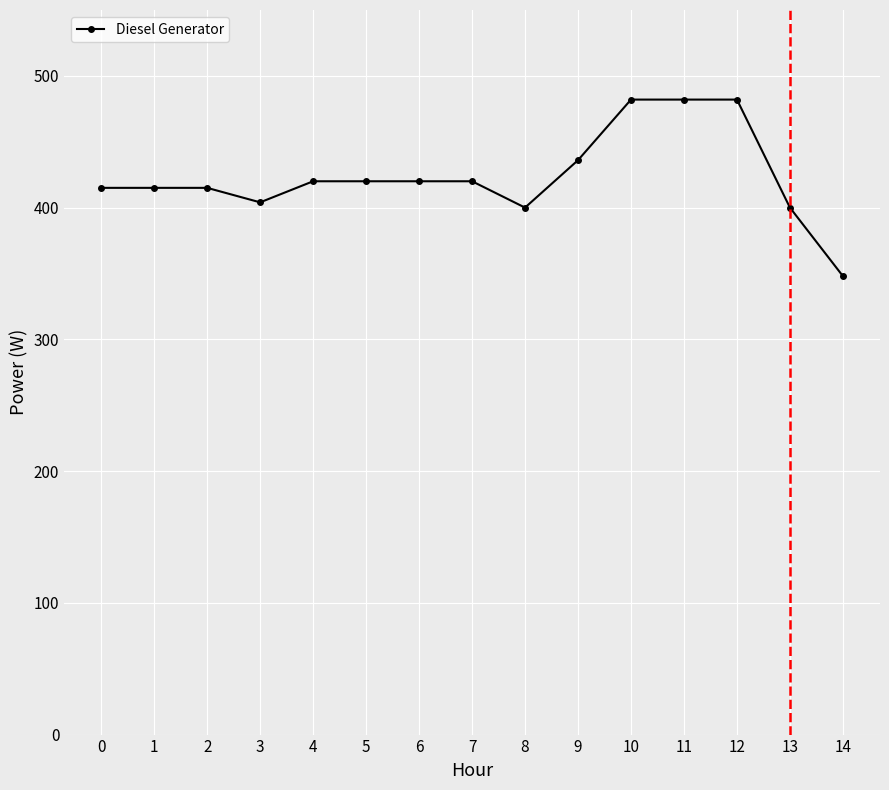

What is the value of the 12th point from the left?

482